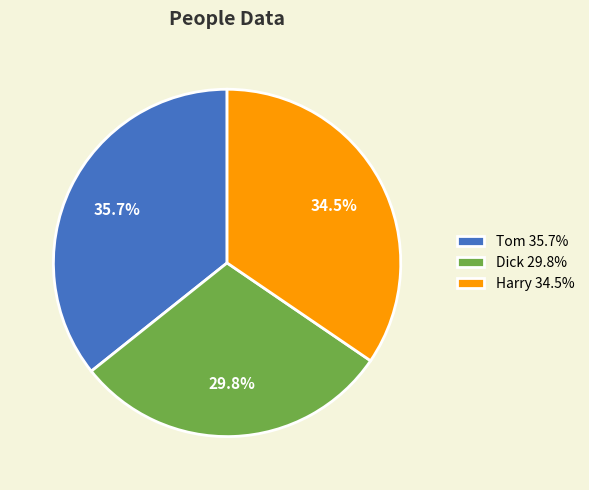

What is the ratio of the value at Tom 35.7% to the value at Harry 34.5%?

1.0